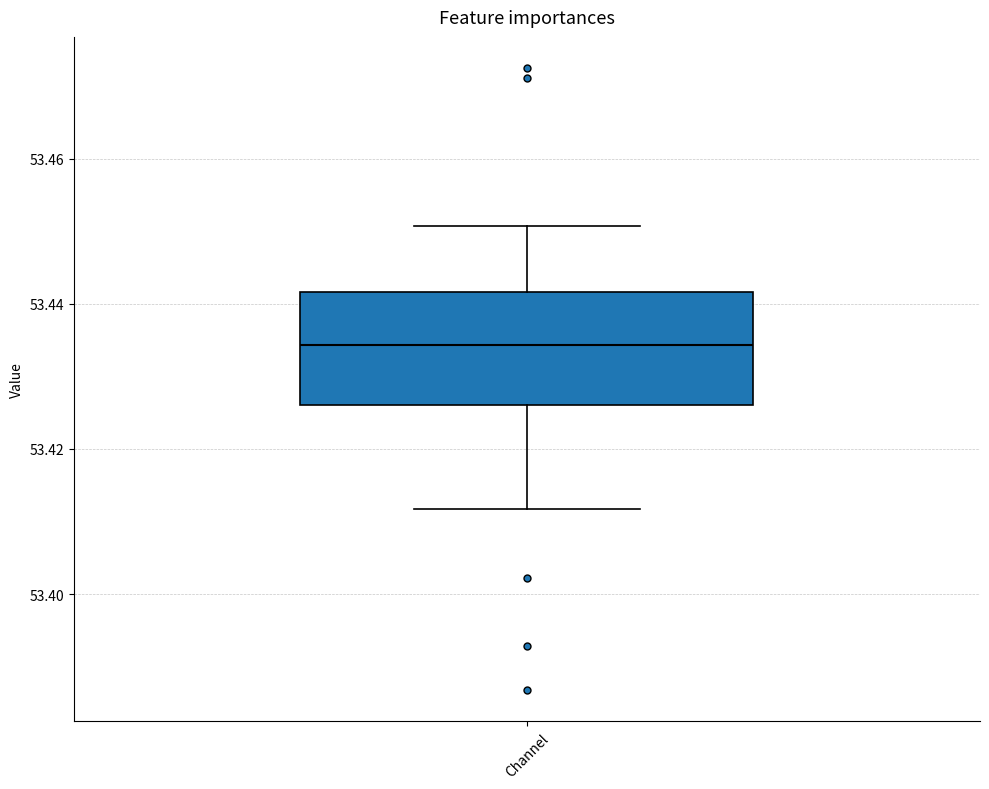

Transcribe this box plot: give where the median line is, the range the box spans, and where the two whiskers end, as read against the y-axis. The values are not printed on the chart, so give them approximately, as read against the axis.

median 53.434, box 53.426 to 53.442, whiskers 53.412 to 53.450